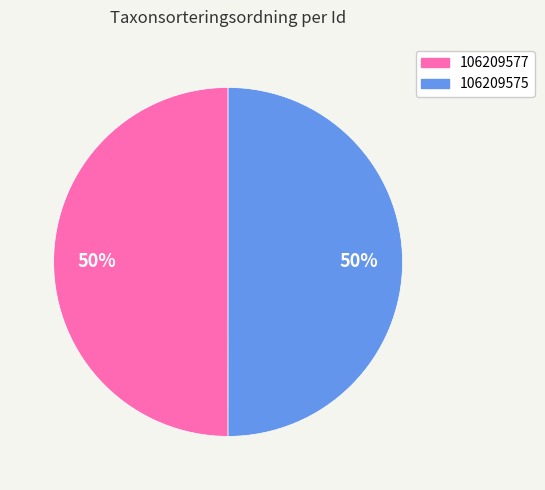

True or false: 106209577 accounts for 56% of the total.

False